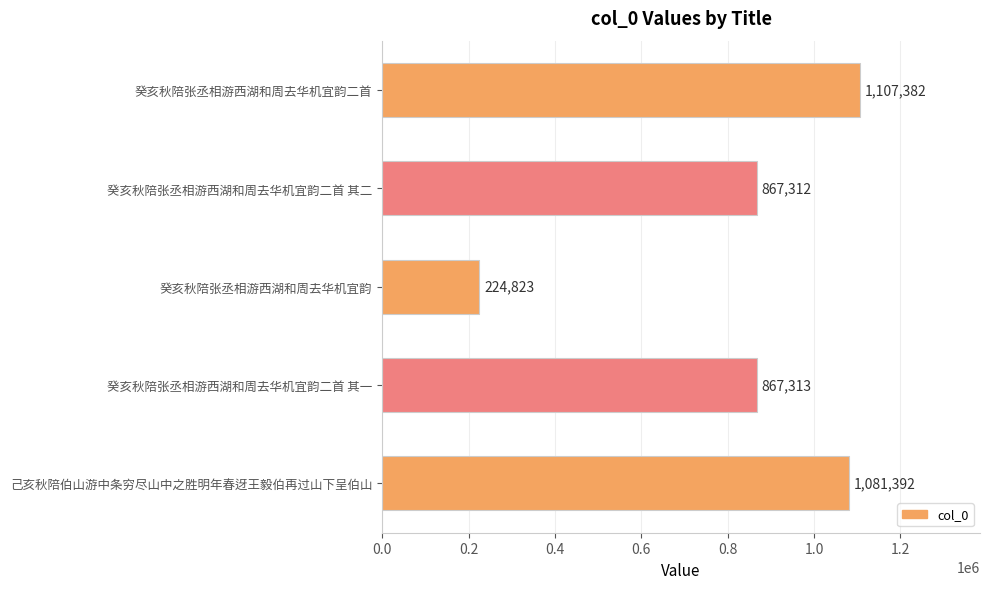

Read the value at 癸亥秋陪张丞相游西湖和周去华机宜韵, to the nearest 10.

224820